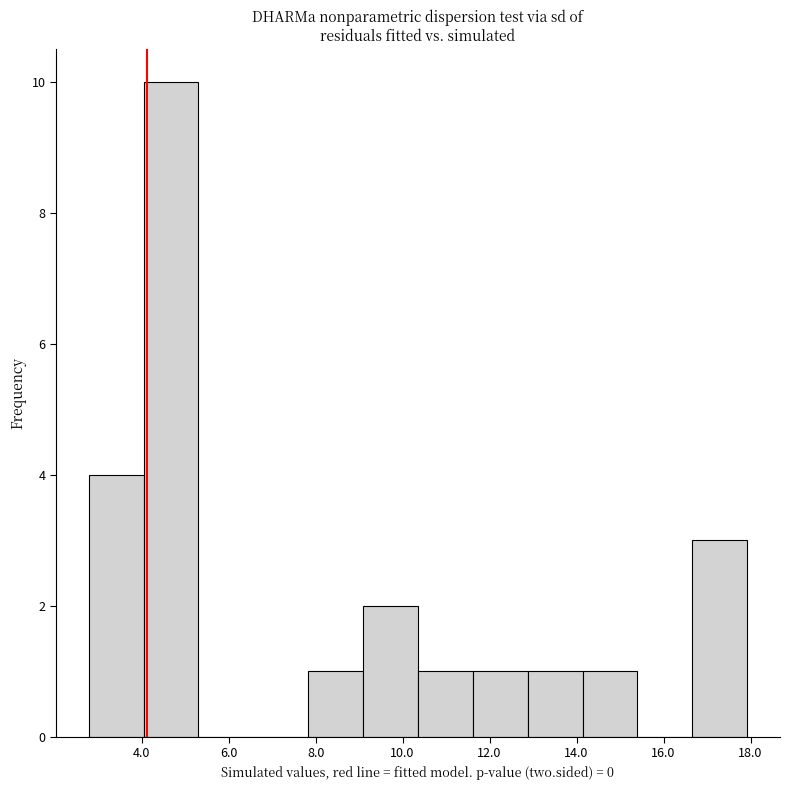

Reading left to right, transcribe this chart: for each bar, give the range it covers on the x-axis and its height. Neither the bar edges nor the heights are printed on the chart, so give them approximately, as read against the axes.

2.8 to 4.0: 4
4.0 to 5.4: 10
5.4 to 6.6: 0
6.6 to 7.8: 0
7.8 to 9.0: 1
9.0 to 10.4: 2
10.4 to 11.6: 1
11.6 to 12.8: 1
12.8 to 14.2: 1
14.2 to 15.4: 1
15.4 to 16.6: 0
16.6 to 18.0: 3